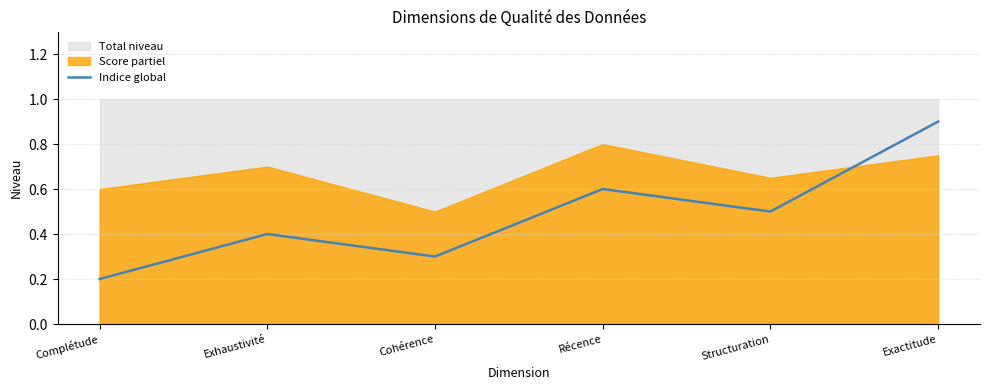

Which category has the highest value across all series?

Exactitude